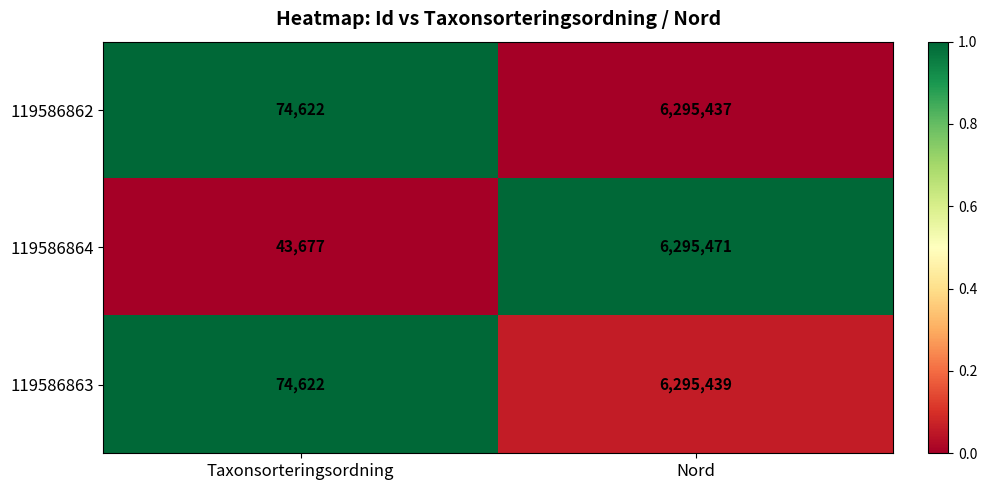

Is the value of 119586864 at Taxonsorteringsordning greater than the value of 119586862 at Taxonsorteringsordning?

No